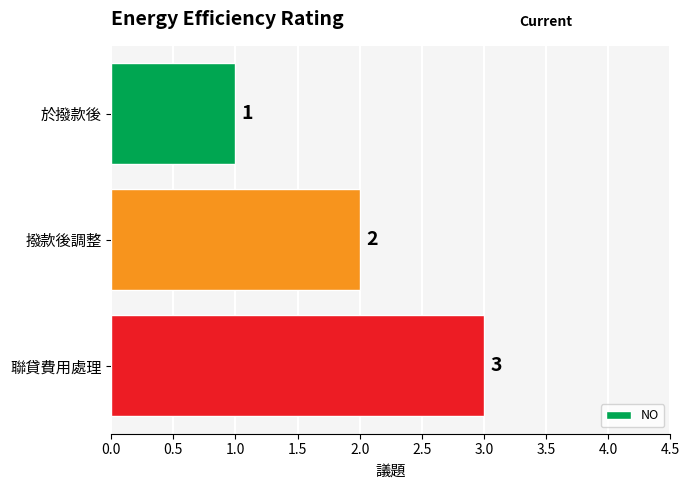

List the labels in order of value, largest first.

聯貸費用處理, 撥款後調整, 於撥款後